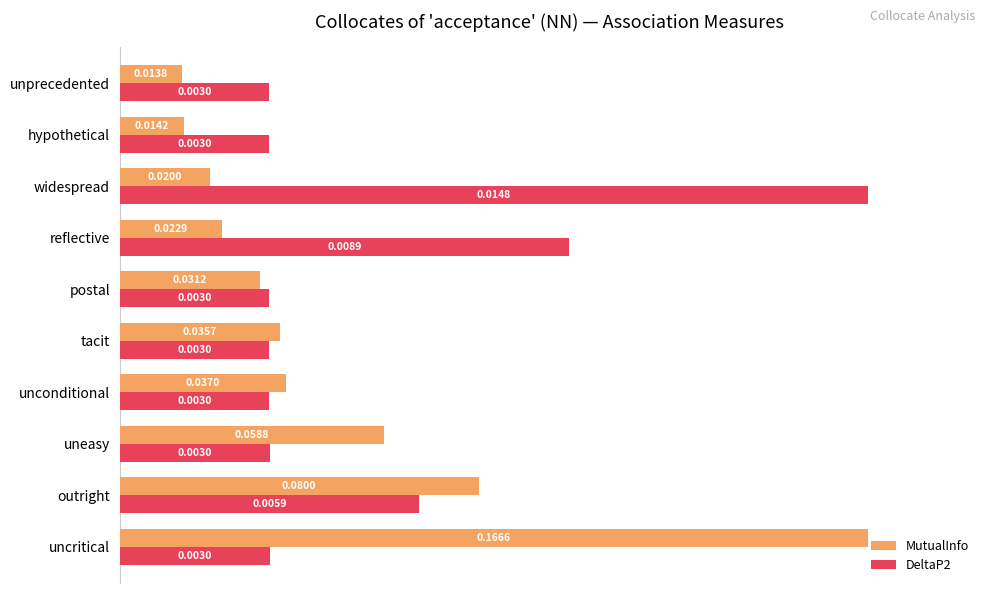

What are all the series names shown in the legend?

MutualInfo, DeltaP2